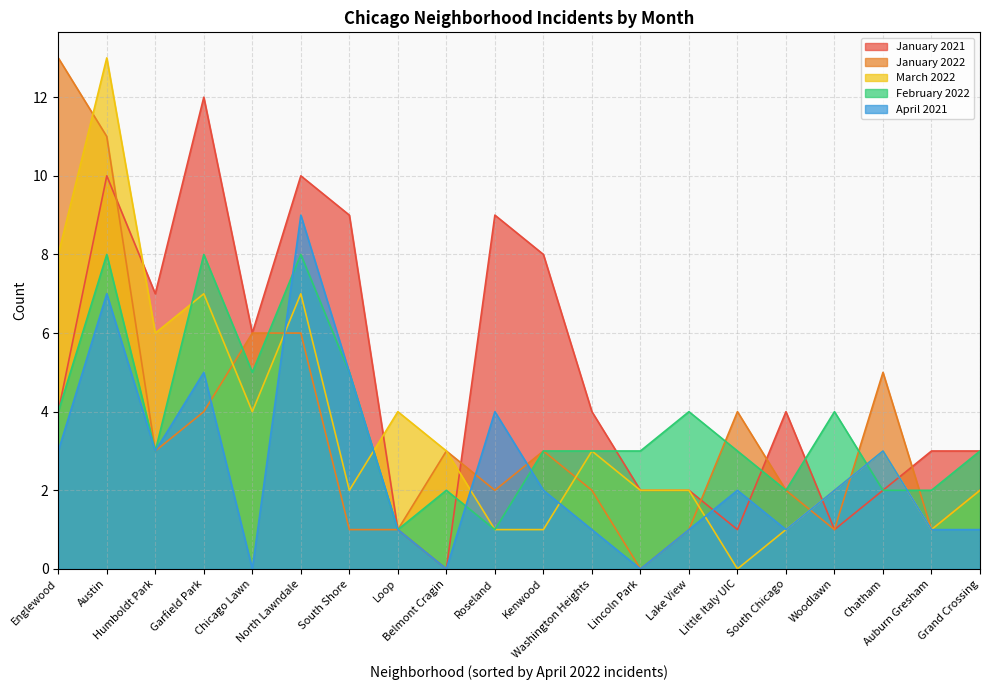

Where do January 2021 and March 2022 first cross each other?

Austin and Humboldt Park